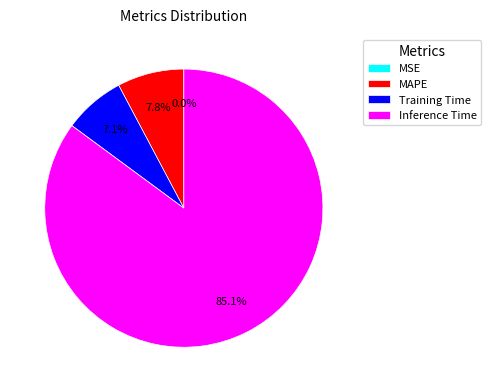

What is the largest slice in the pie chart?

Inference Time